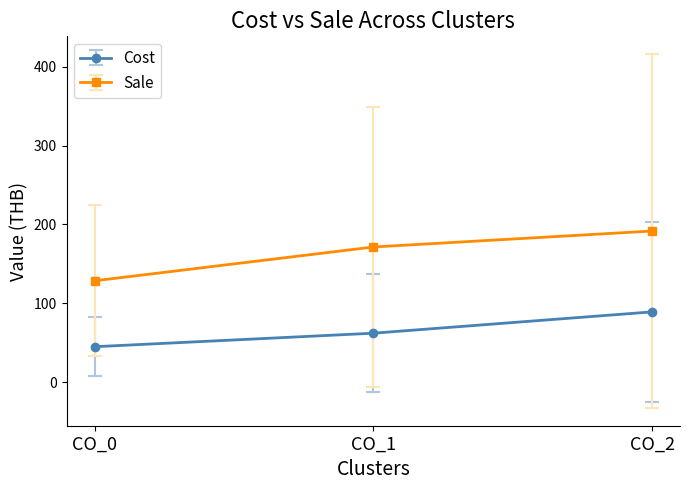

What is the value of the Cost point at the 3rd from the left?

89.2